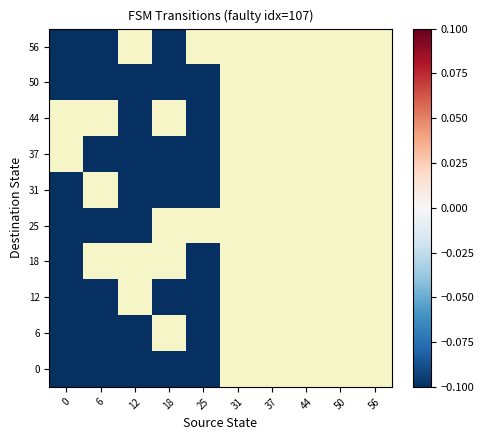

At 37, list the series in order from largest to smallest.

0, 6, 12, 18, 25, 31, 37, 44, 50, 56